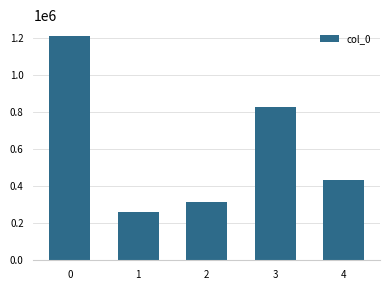

Reading left to right, what are all the values shown in this chart?

1211161	261981	313227	826393	432583